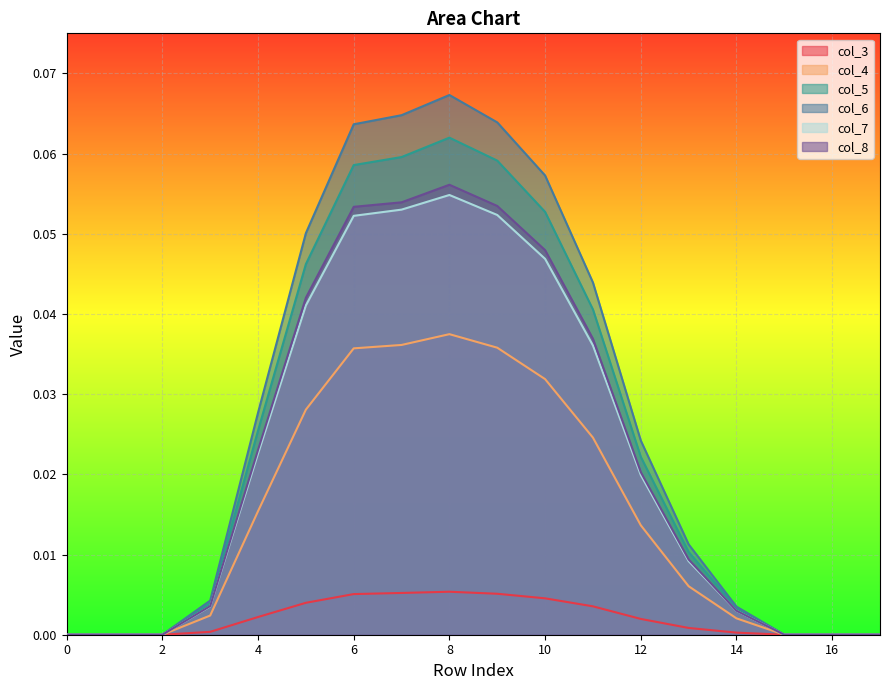

Which series has the widest spread of values?

col_6